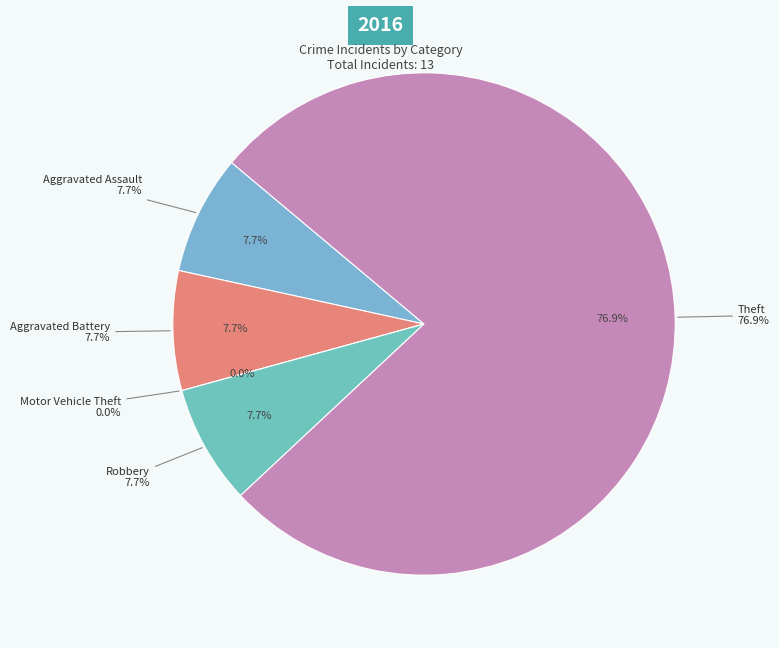

What is the change in value from Robbery to Theft?

+9